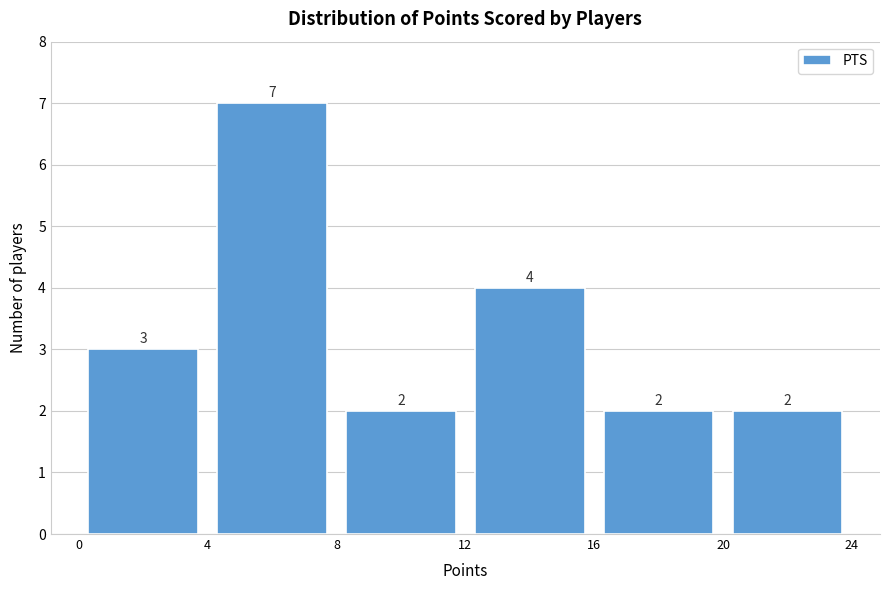

What is the height of the bar covering 8 to 12 on the x-axis?

2